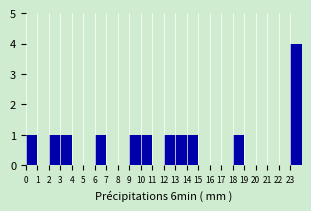

Over which range of the x-axis is the bar tallest?

23 to 24